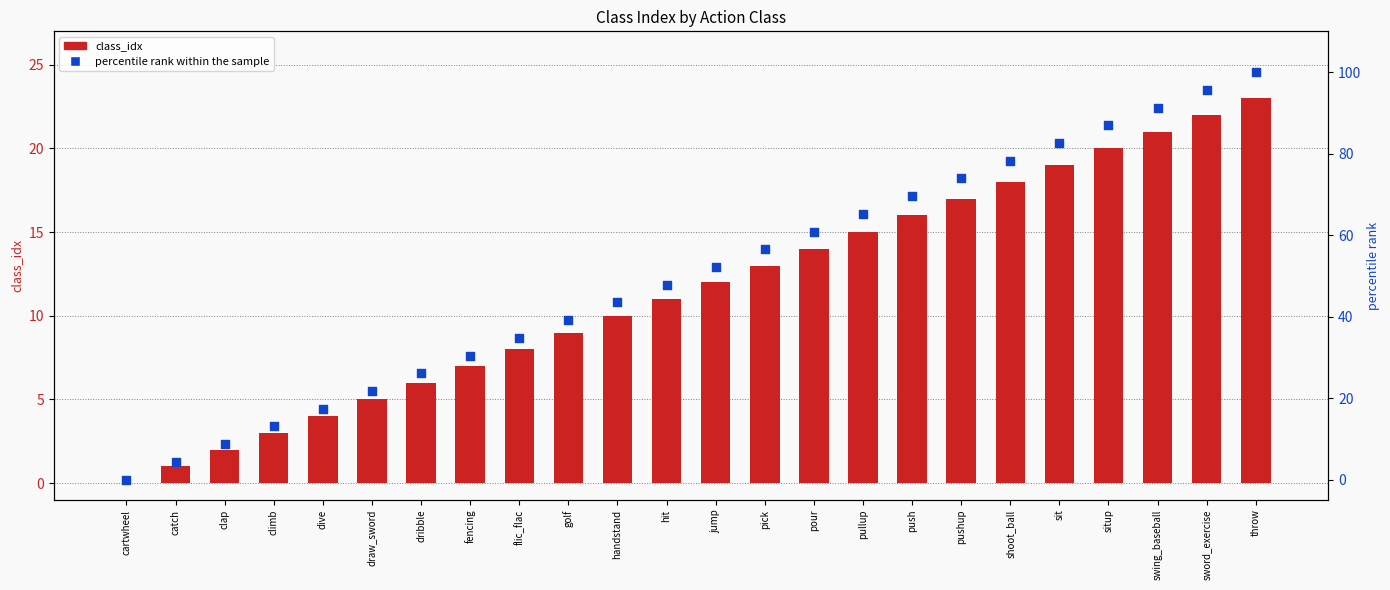

At which category is the sum across all series the highest?

throw